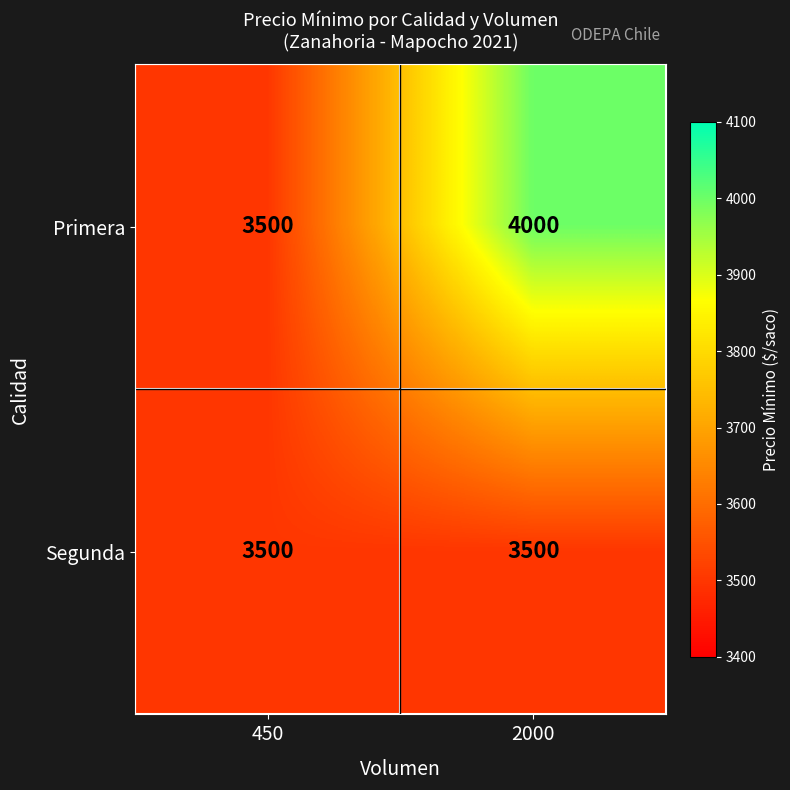

What is the greatest value displayed?

4000